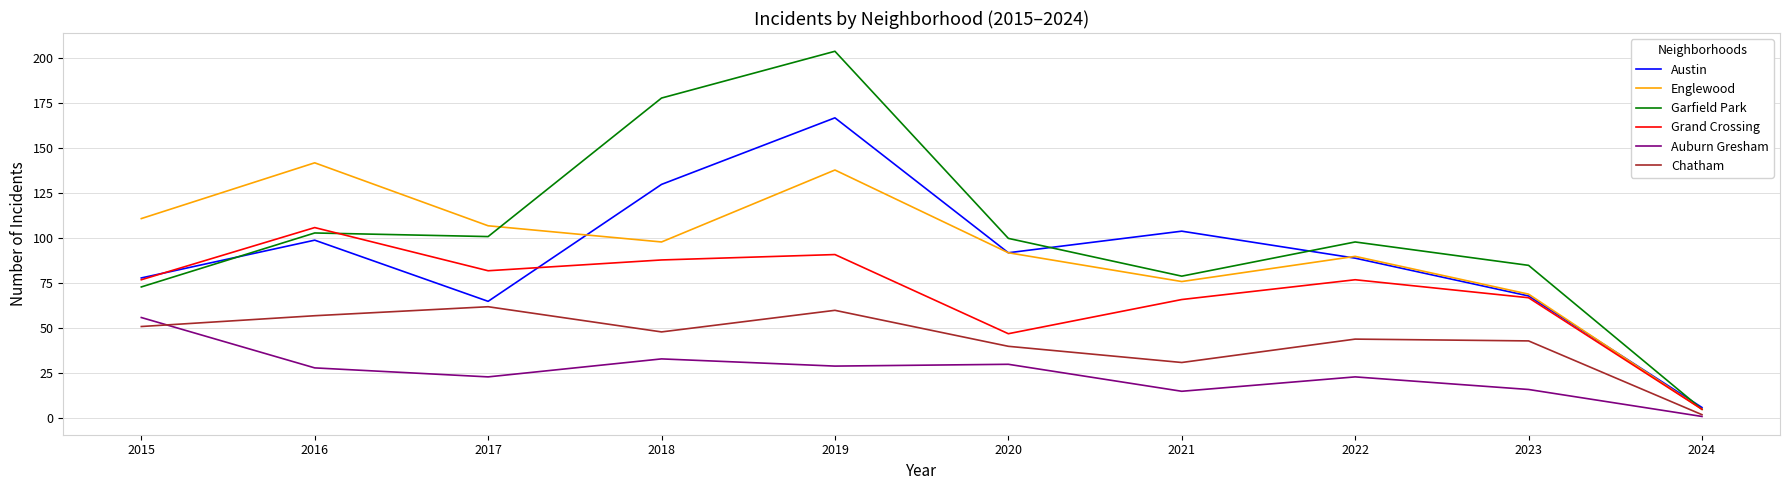

What is the total value across all series at 2024?

24